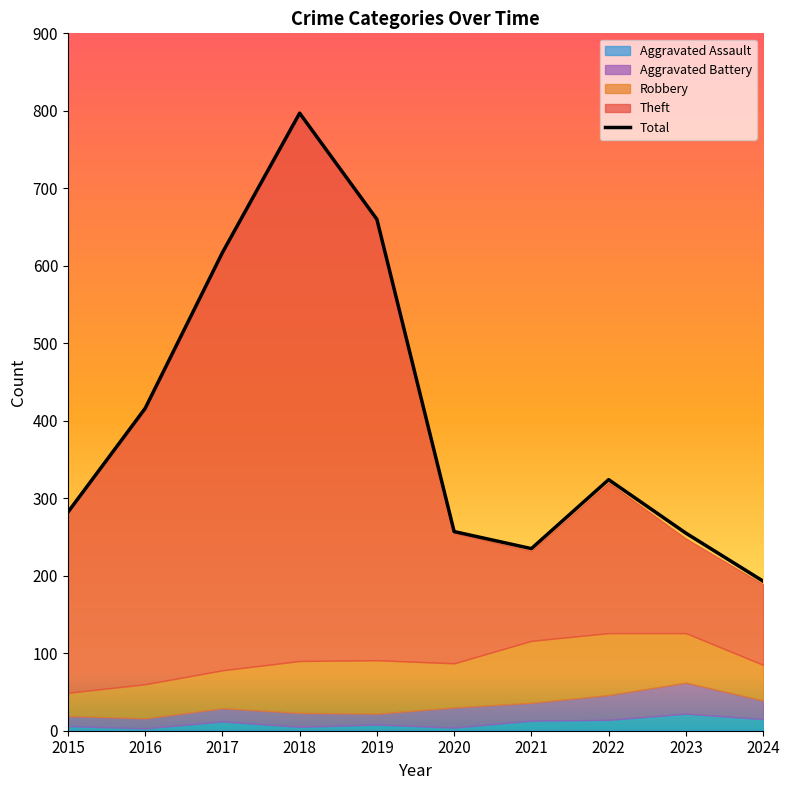

What is the difference between the maximum and minimum values?

604